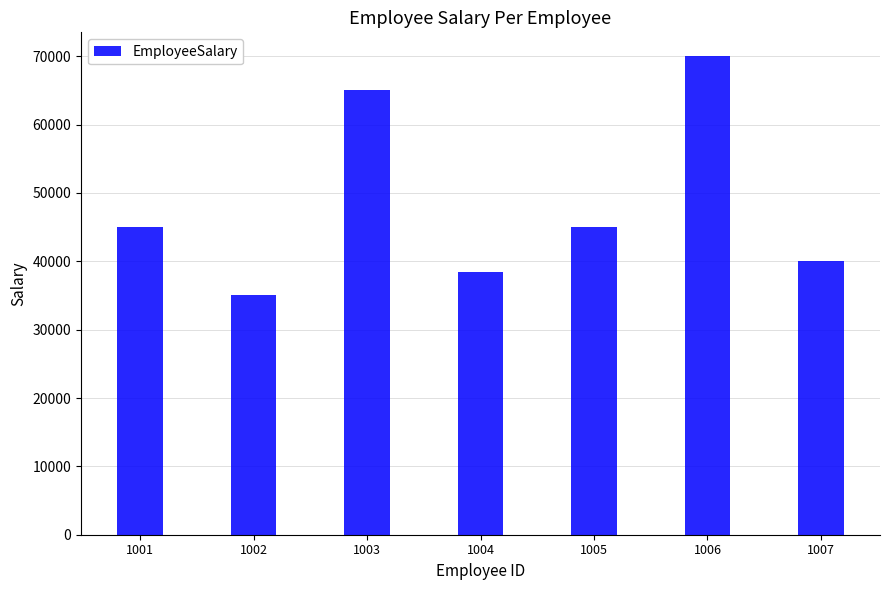

Which has a higher value, 1007 or 1002?

1007